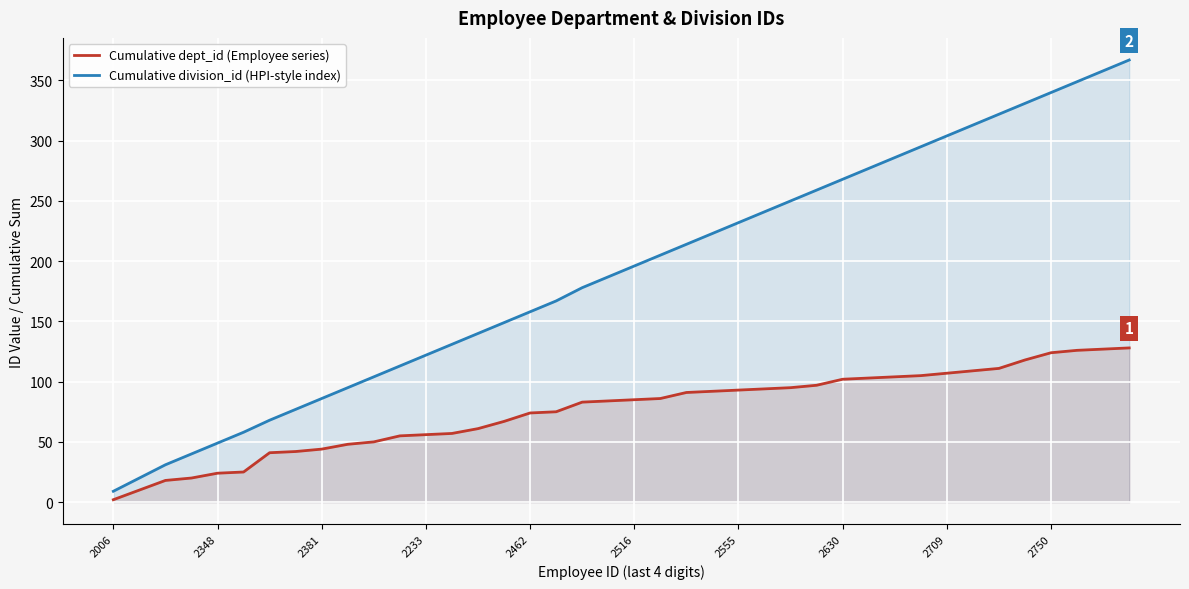

True or false: Cumulative division_id (HPI-style index) and Cumulative dept_id (Employee series) intersect in this chart.

False